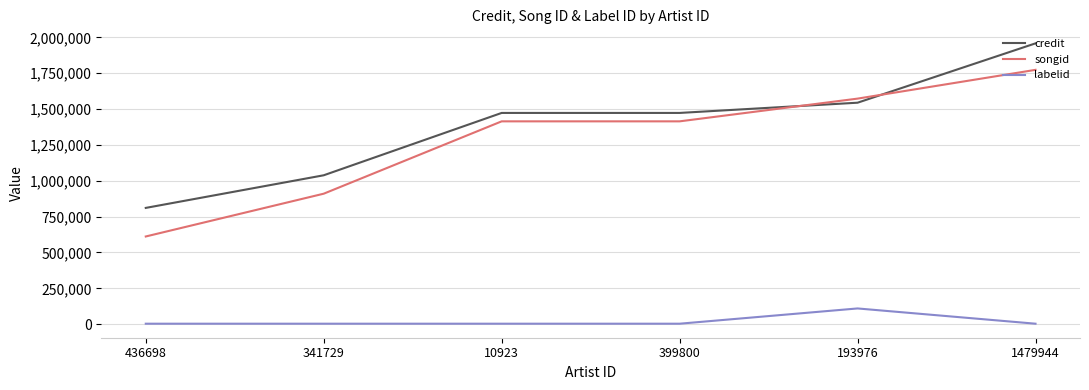

Reading right to left, transcribe all the data shown in this chart.

credit: 1479944=1958787	193976=1544792	399800=1473441	10923=1473441	341729=1038544	436698=810969
songid: 1479944=1773928	193976=1573283	399800=1414746	10923=1414746	341729=910082	436698=611619
labelid: 1479944=3220	193976=109654	399800=3220	10923=3220	341729=3220	436698=3220